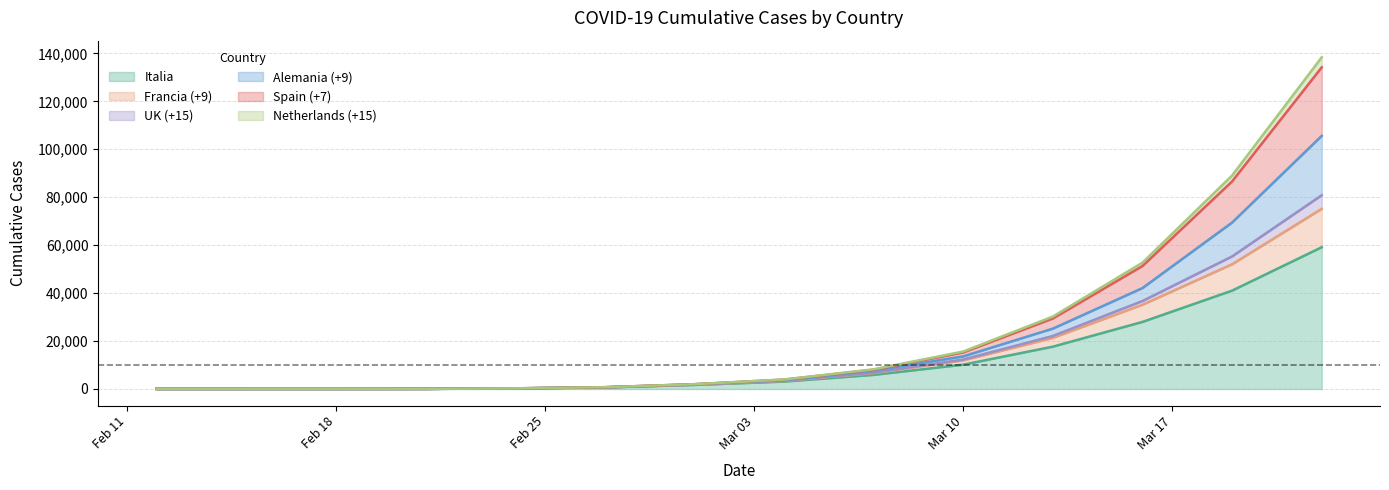

The value of Netherlands (+15) at 2020-03-07 is 11569. True or false?

False